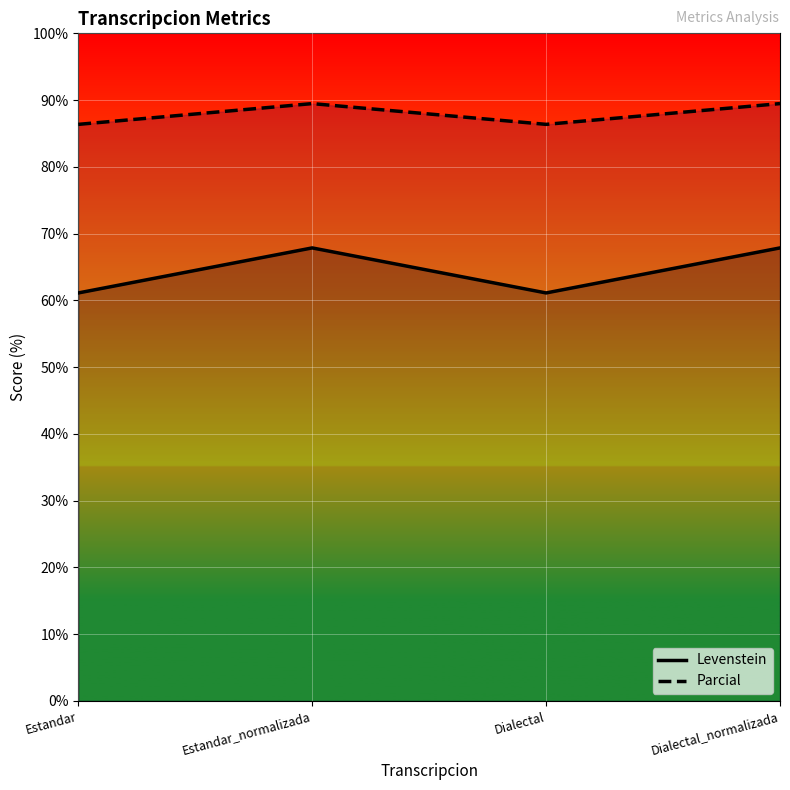

What is the total value across all series at Dialectal_normalizada?

157.3